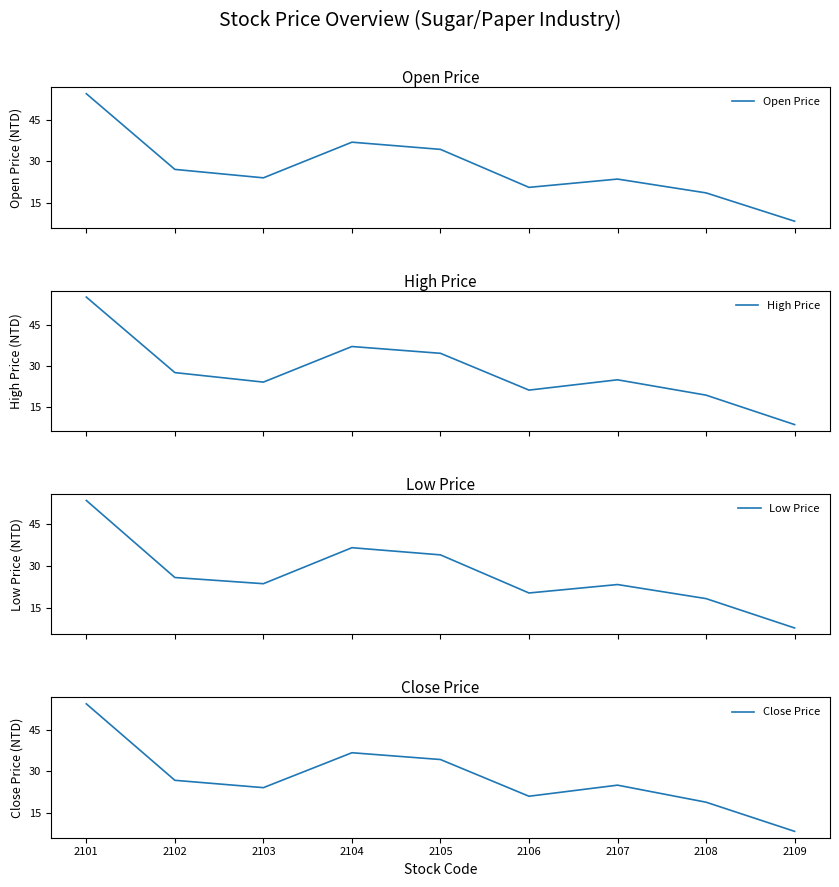

The Low Price series shows 53.4 at 2101. True or false?

True